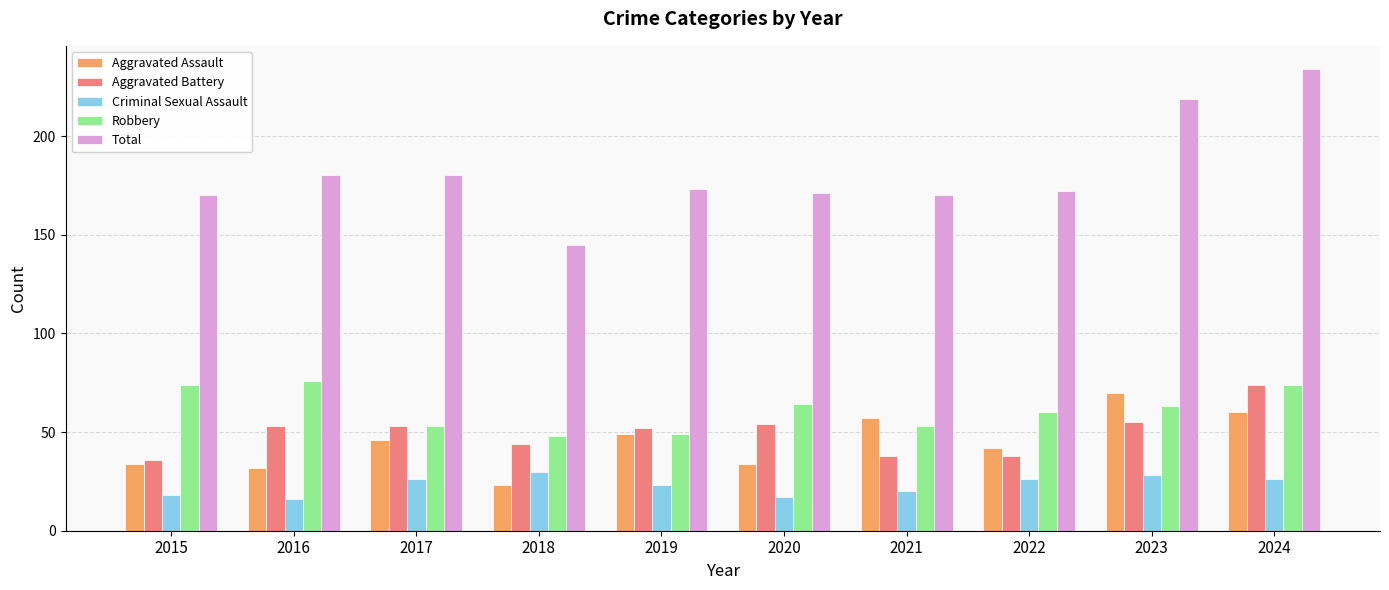

Which category has the highest value across all series?

2024